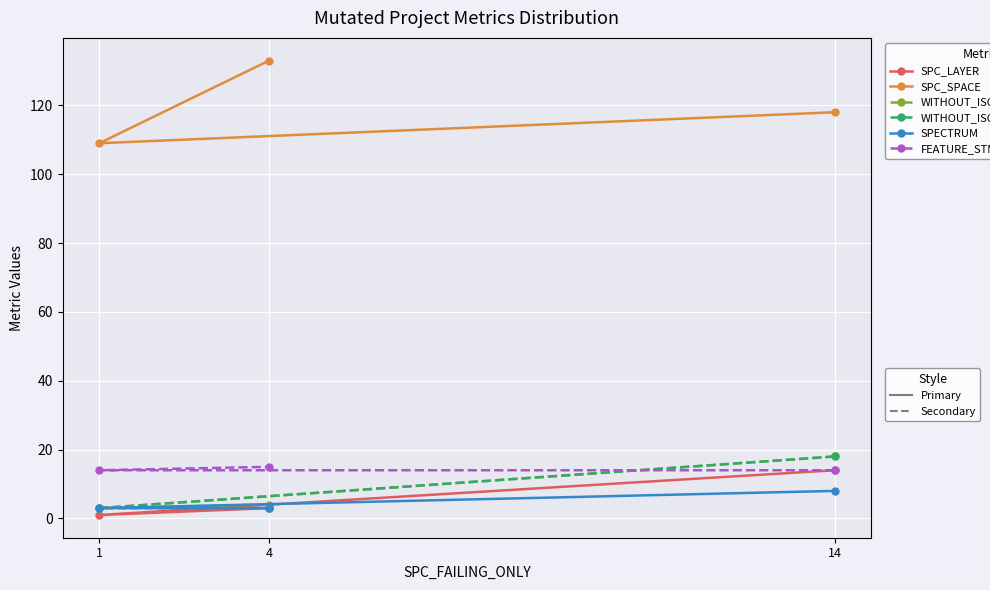

Between 14 and 1, which is larger?

14